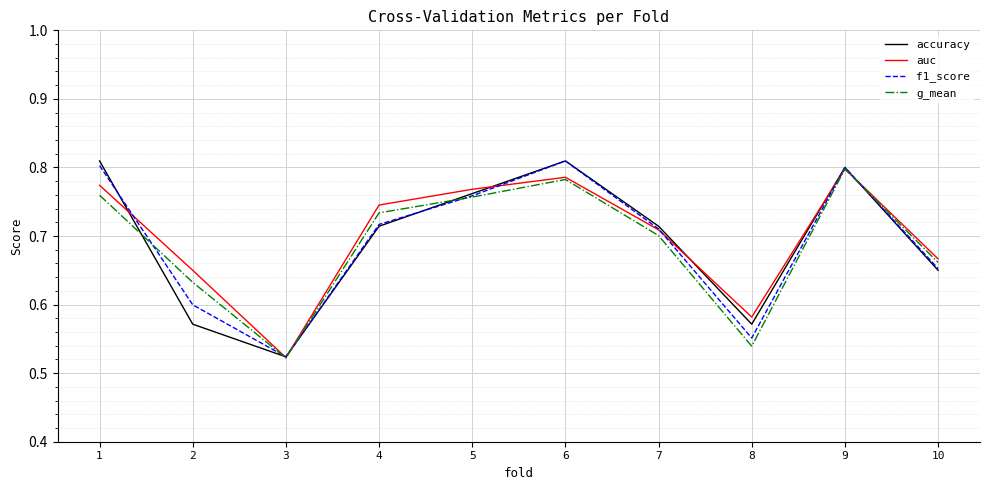

Between which two adjacent categories do accuracy and auc first intersect?

1 and 2